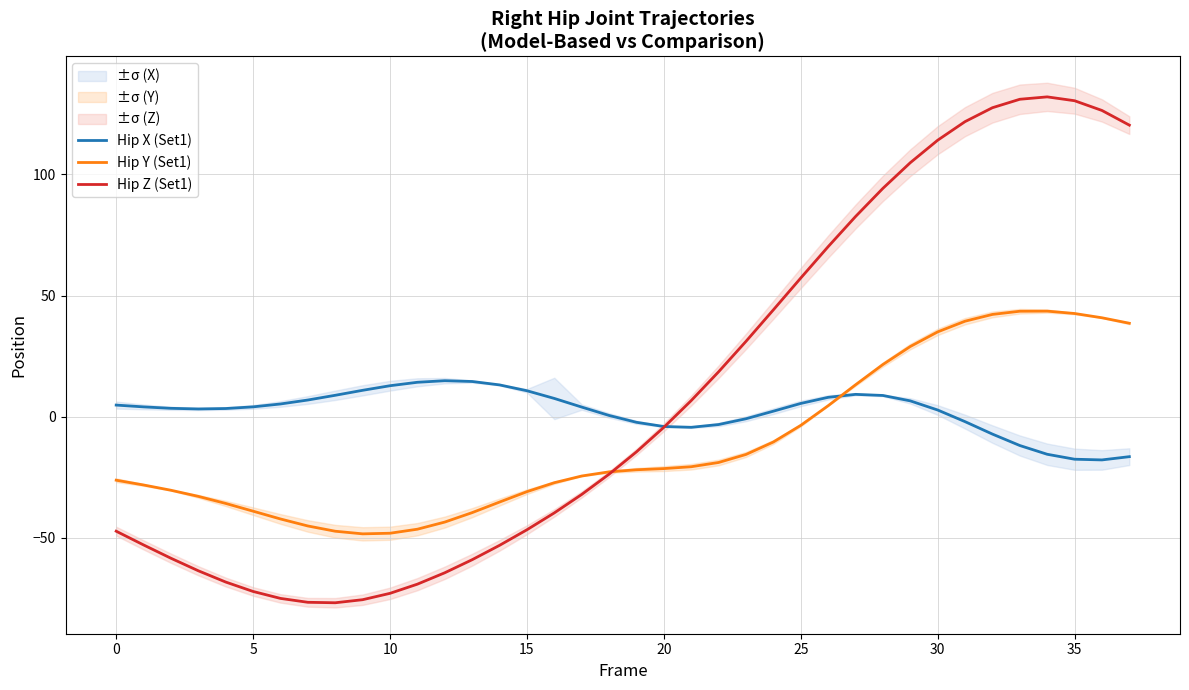

Is it true that Hip Z (Set1) equals -102.8 at 30?

False